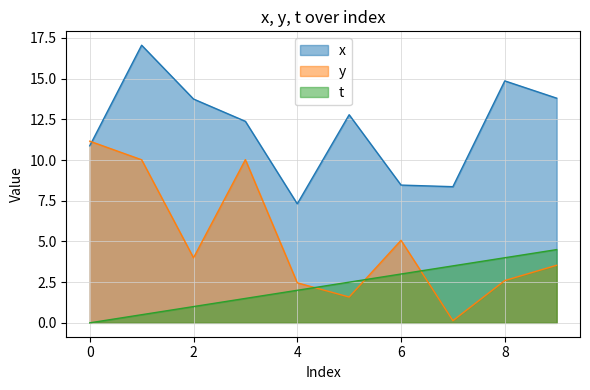

What is the difference between the y values at 4 and 9?

1.1